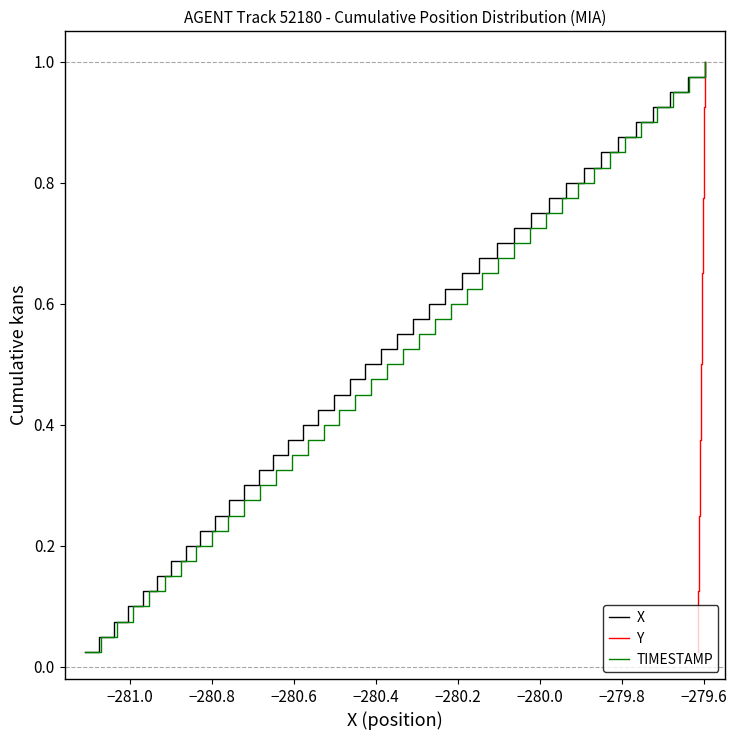

True or false: TIMESTAMP has more than 1 interior local peaks.

False